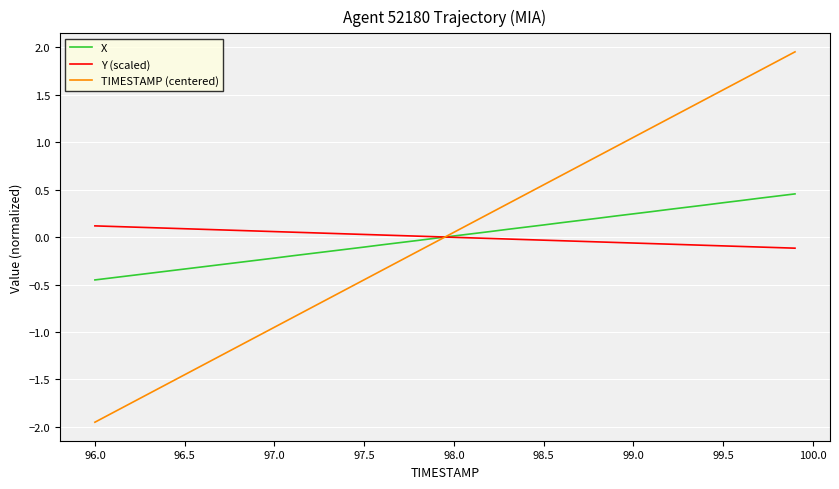

After their last crossing, which series has the higher values: TIMESTAMP (centered) or Y (scaled)?

TIMESTAMP (centered)